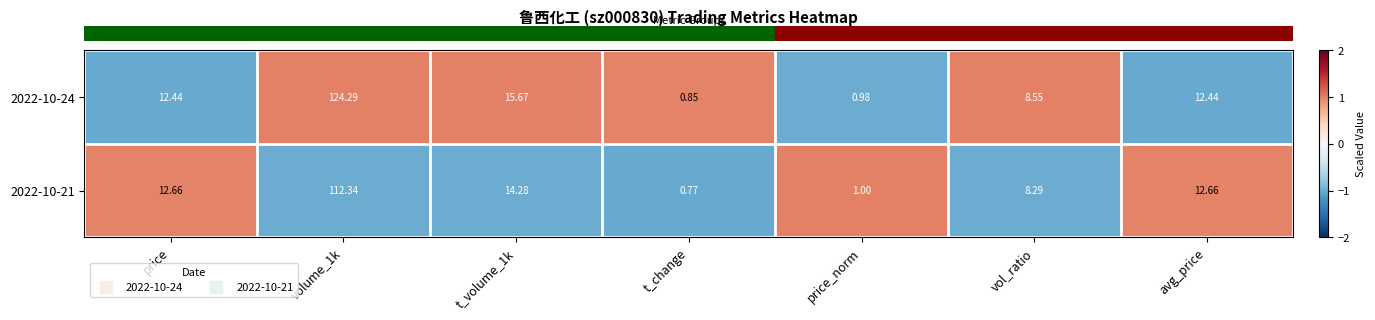

How many values in the 2022-10-21 series are below 12?

3